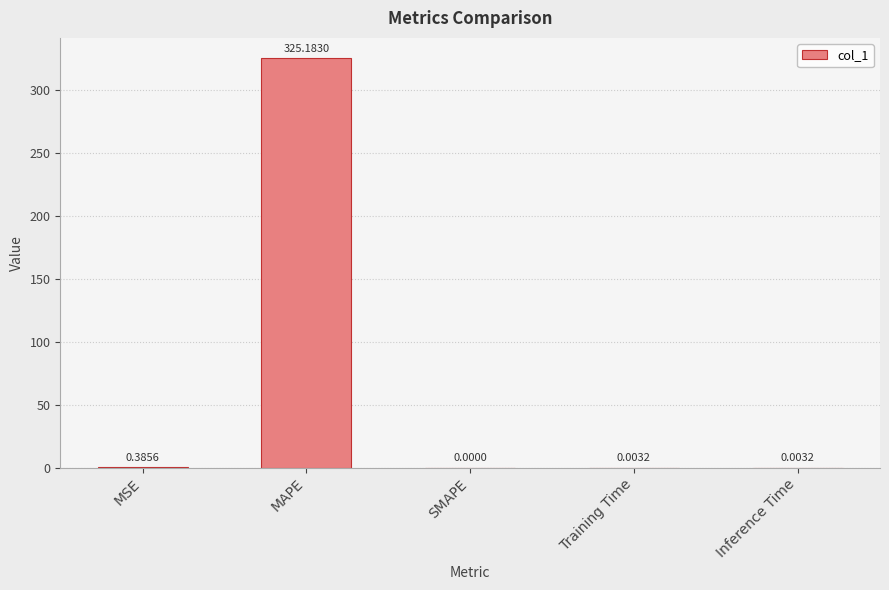

Which category has the highest value across all series?

MAPE